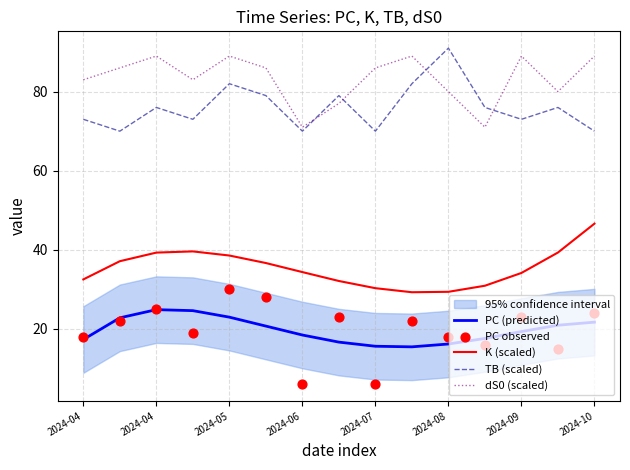

Which series reaches the maximum Y coordinate?

TB (scaled)